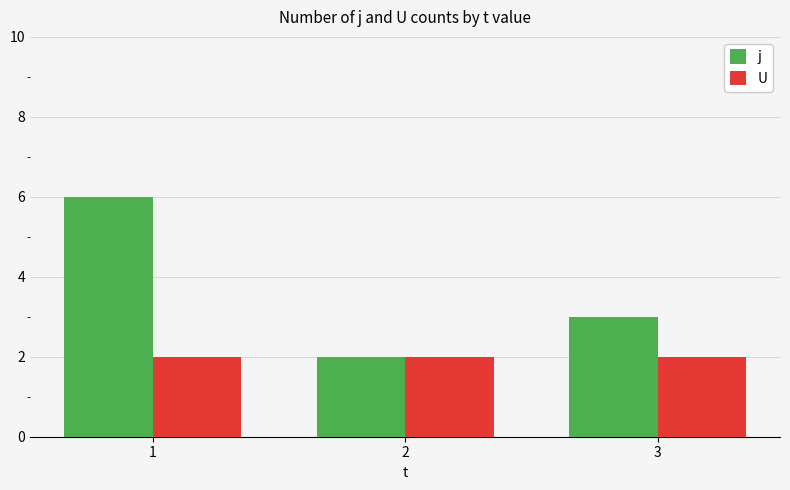

How many series are shown in this chart?

2